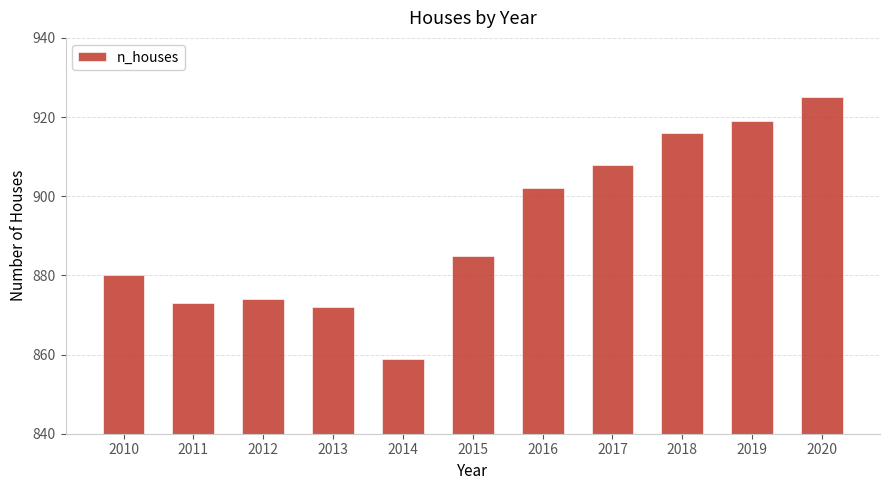

What is the ratio of the value at 2010 to the value at 2017?

1.0